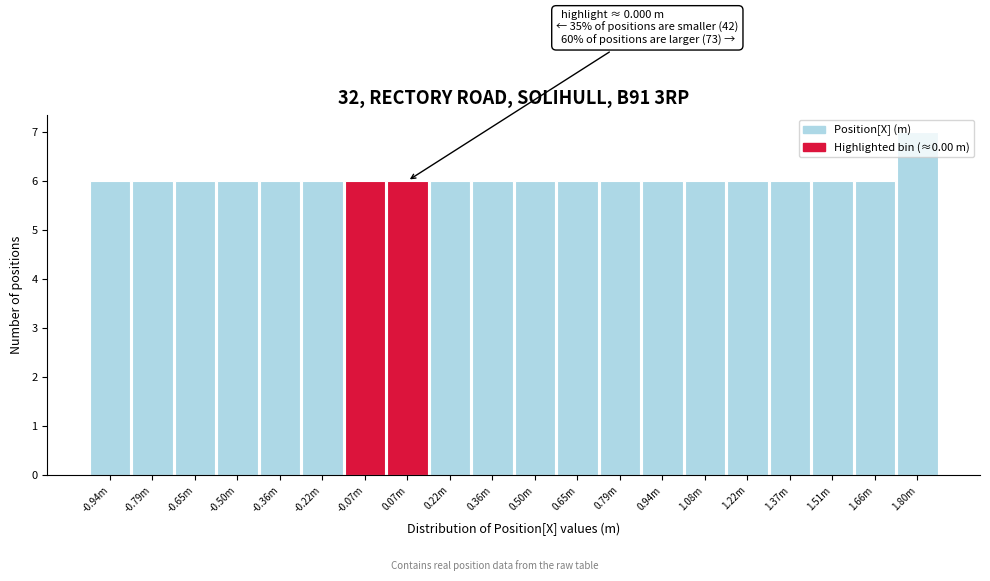

What is the label of the 3rd bar from the right?

1.51m